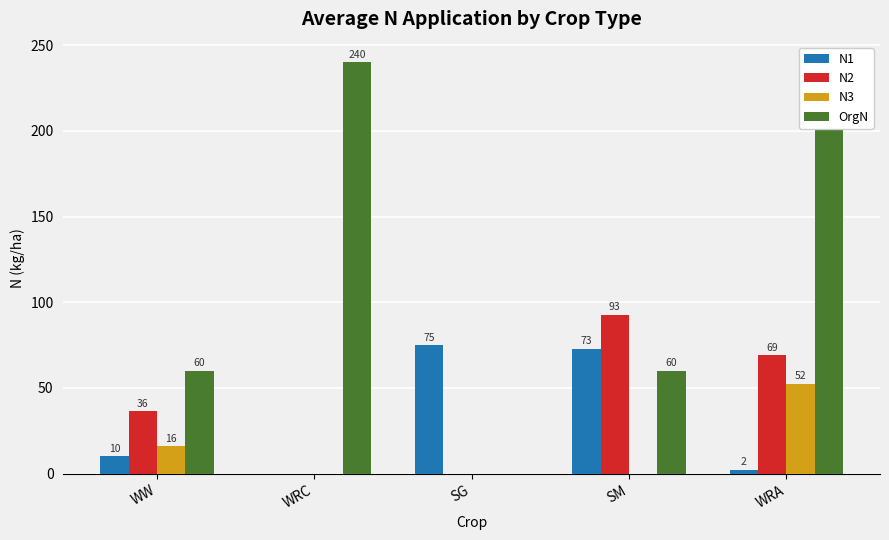

What is the average value of the OrgN series?

120.0